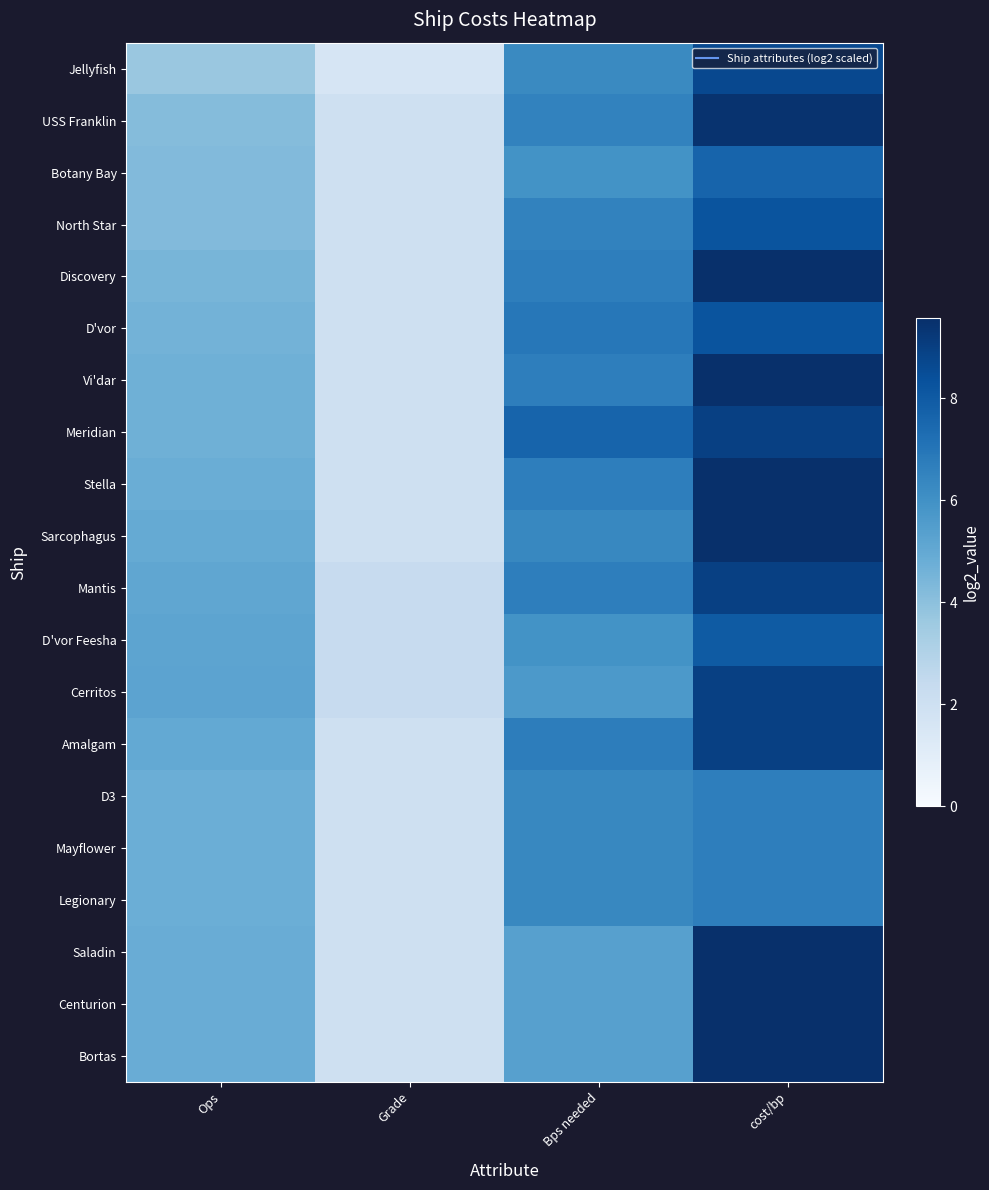

At which category does the chart reach its minimum across all series?

Grade